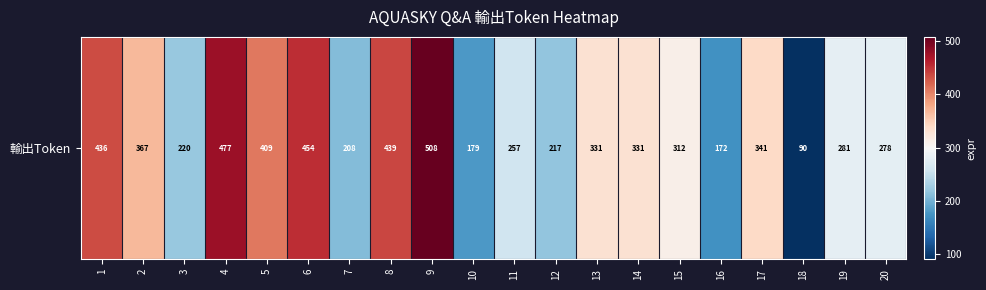

Approximately how many times larger is the value at 4 compared to 3?

2.2